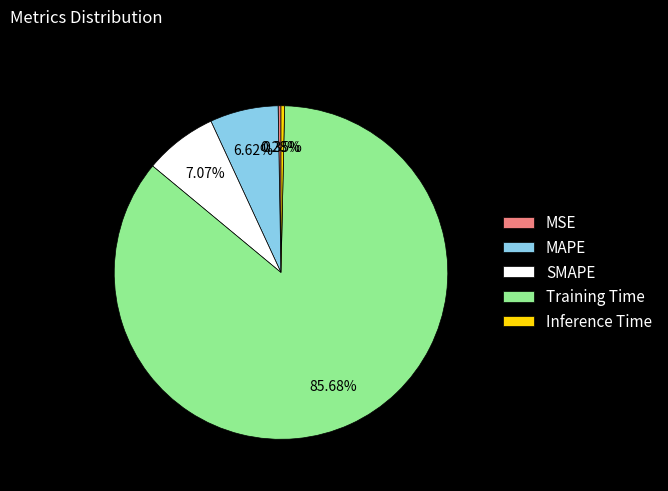

To the nearest percent, what is the combined percentage of MSE and SMAPE?

7%